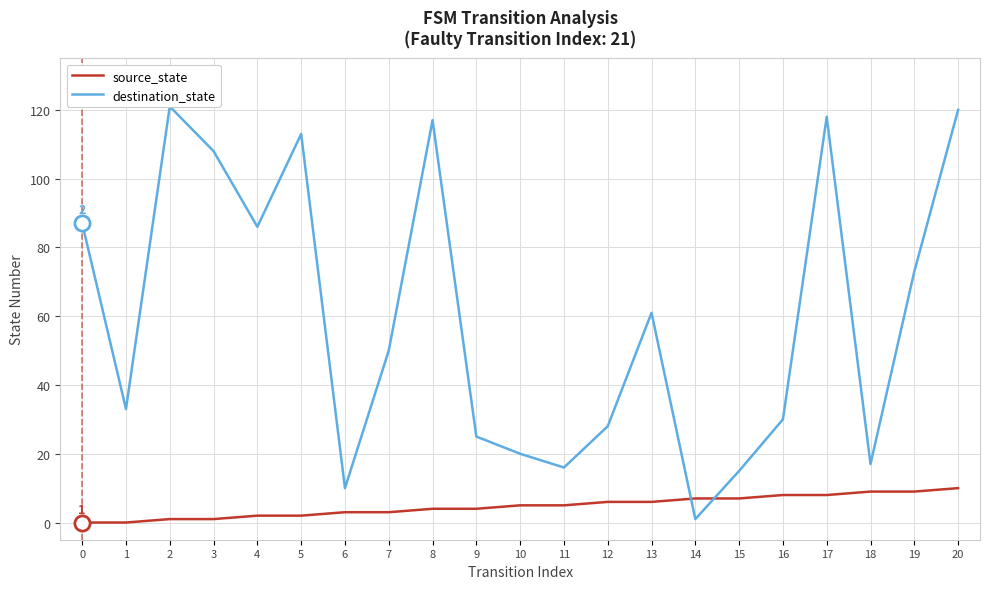

Which series has the largest total across all categories?

destination_state